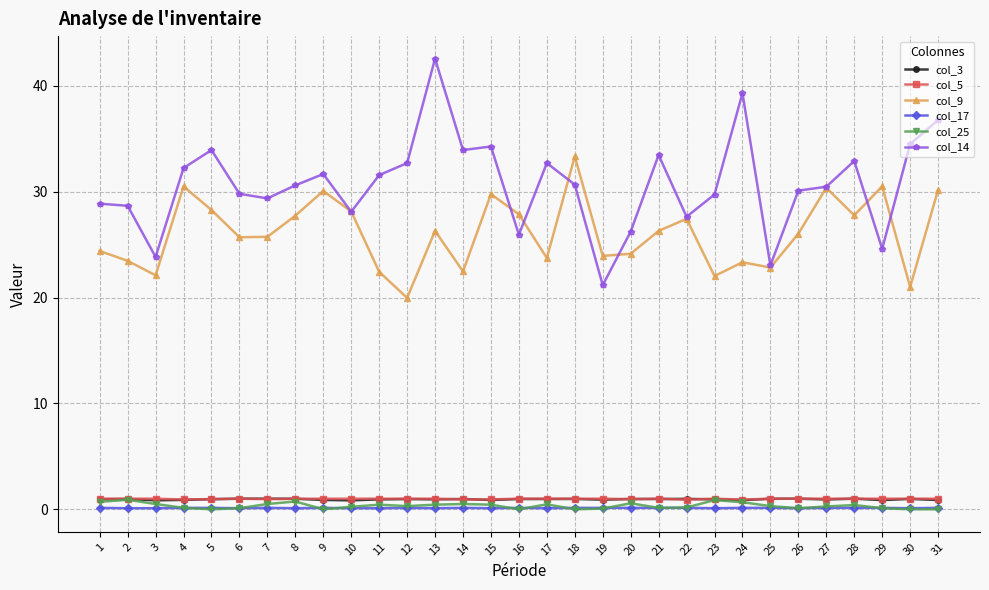

What are all the series names shown in the legend?

col_3, col_5, col_9, col_17, col_25, col_14